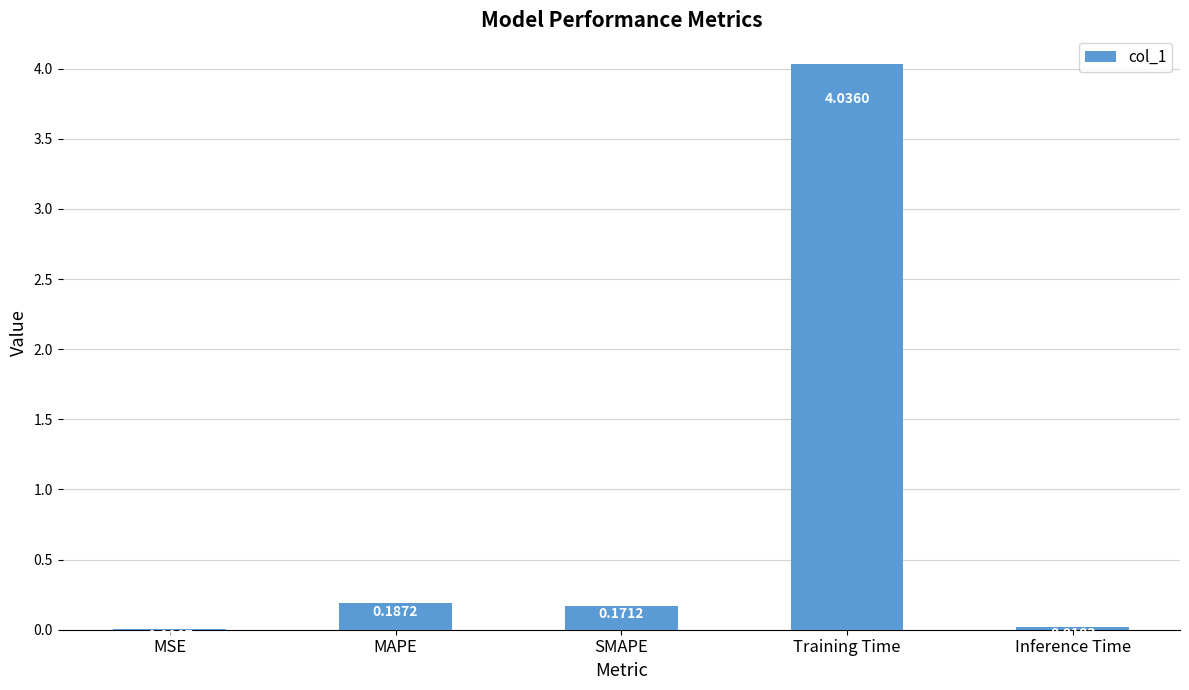

What is the sum of all values?

4.4